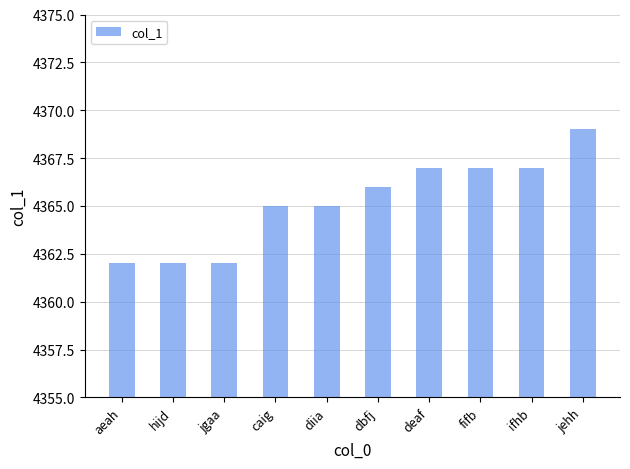

What is the label of the 10th bar from the left?

jehh